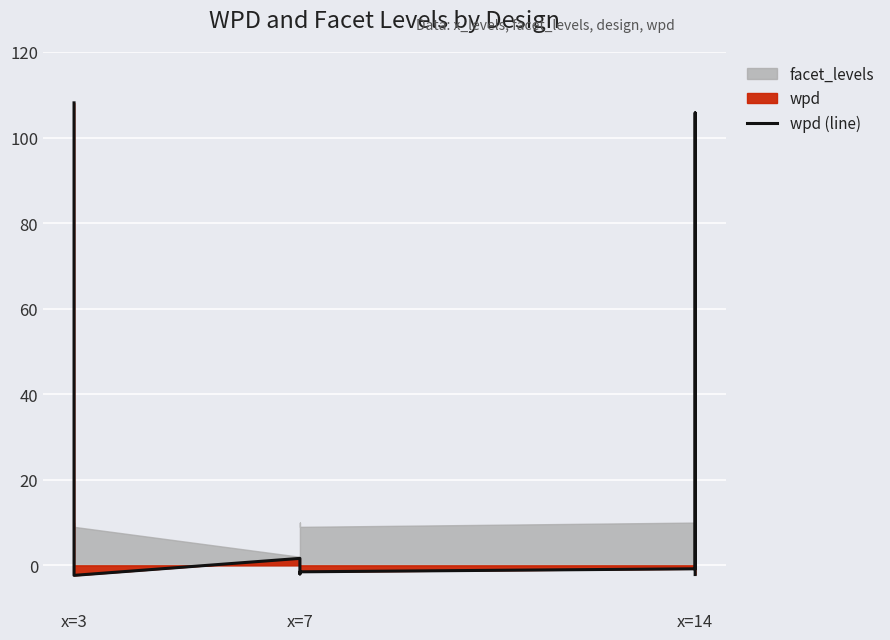

The chart shows a value of 0.6 at x=3. True or false?

False